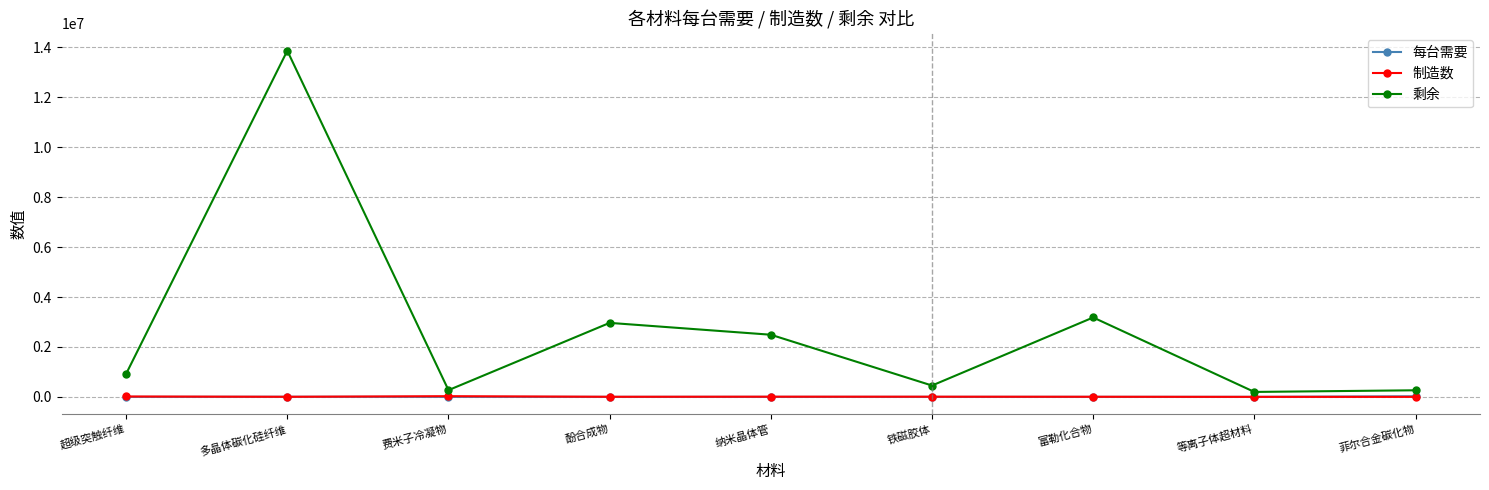

What is the maximum value shown in the chart?

13869050.0